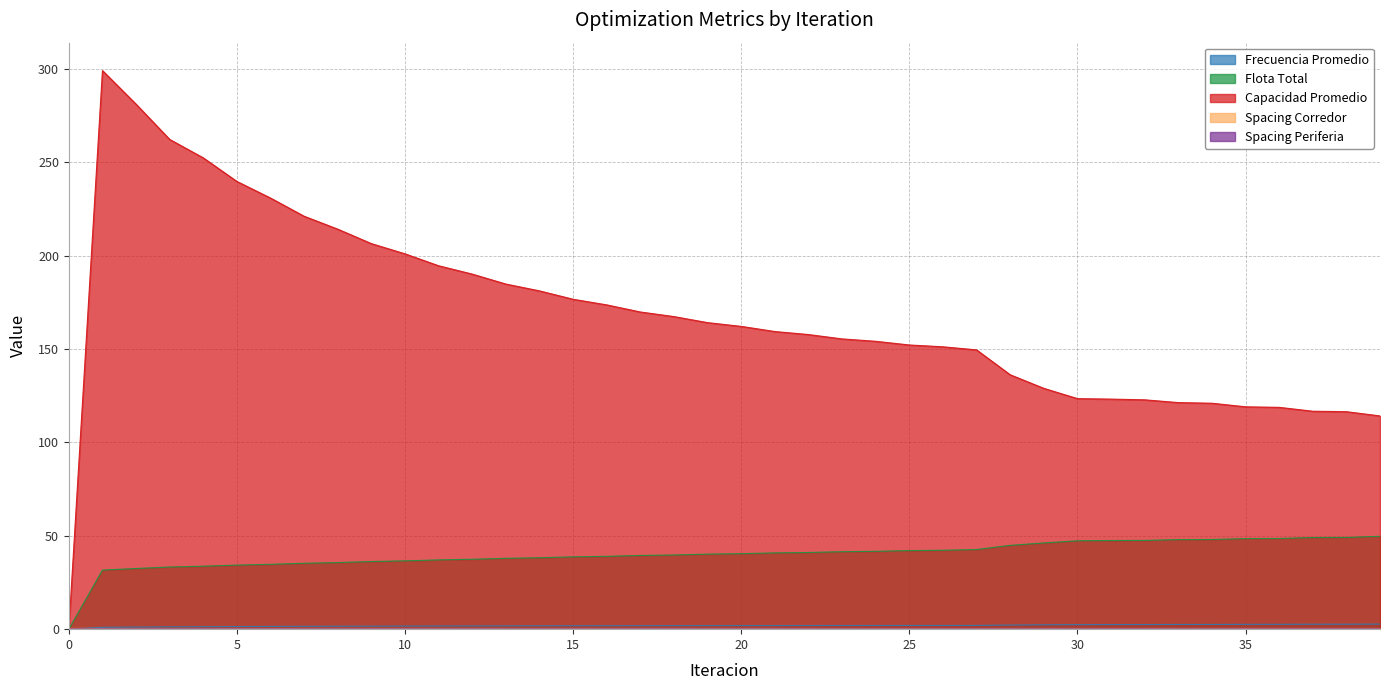

Rank the series at 12 from lowest to highest value.

Spacing Periferia, Spacing Corredor, Frecuencia Promedio, Flota Total, Capacidad Promedio